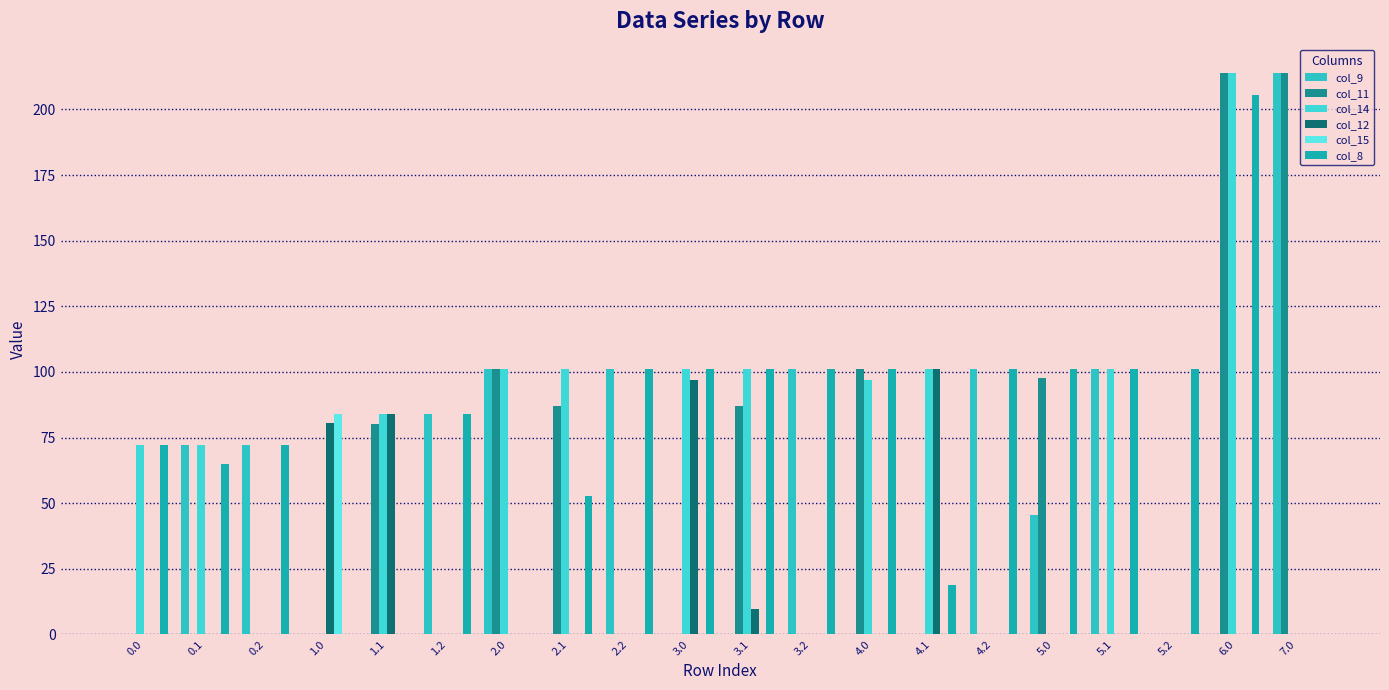

Does the chart contain stacked bars?

No